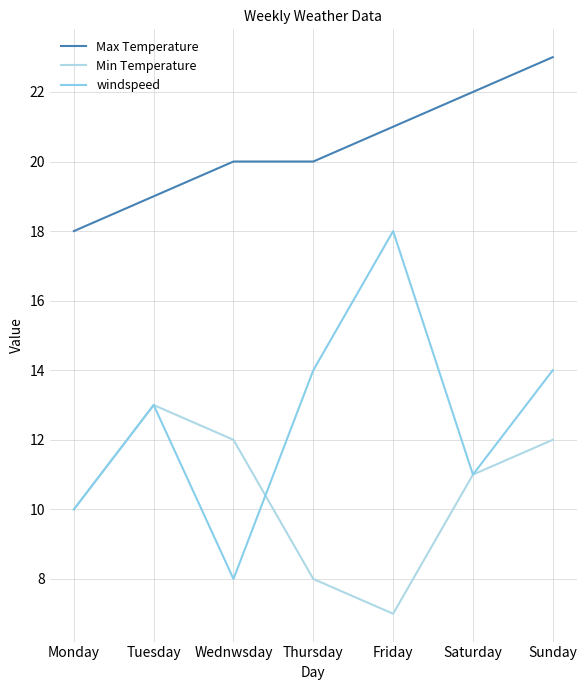

Does the chart have visible grid lines?

Yes